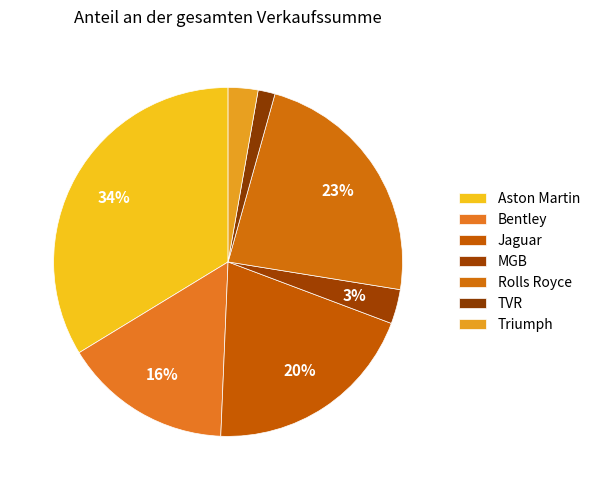

Does any single category account for the majority?

No